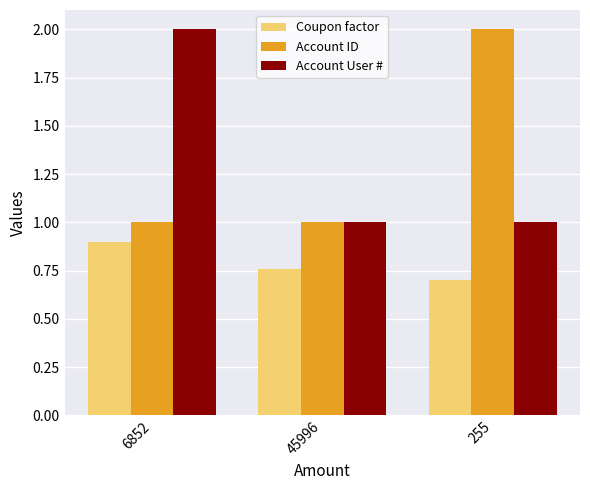

What is the minimum value for Account ID?

1.0